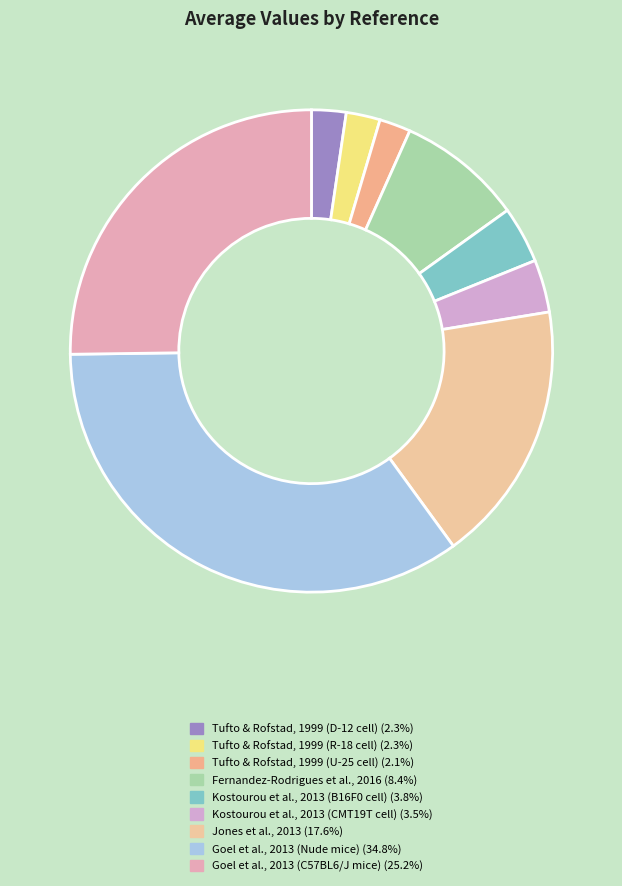

To the nearest percent, what percentage of the pie is Kostourou et al., 2013 (B16F0 cell)?

4%